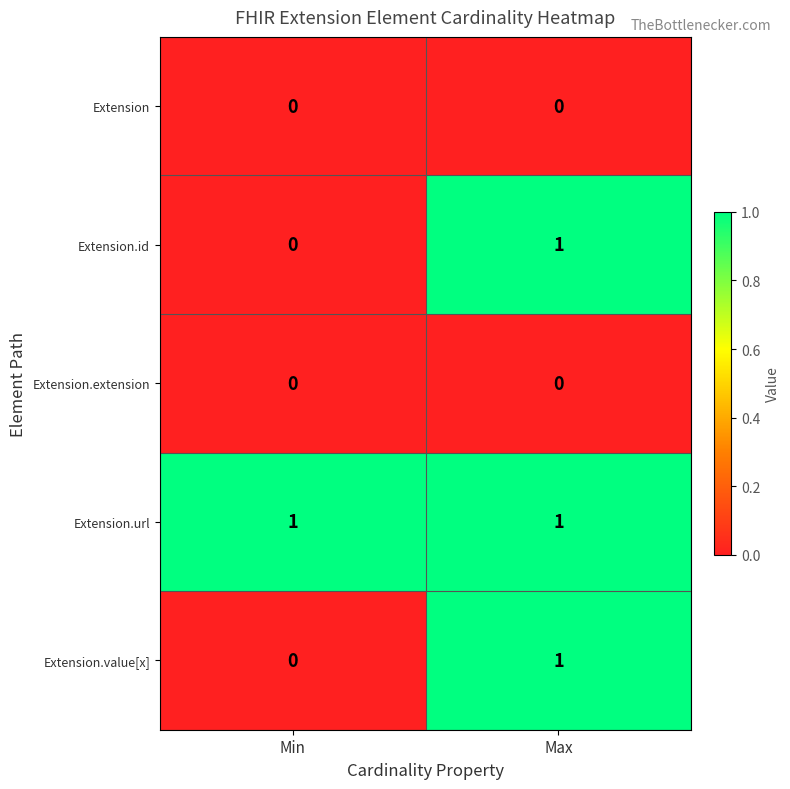

Is it true that Extension.url equals 1 at Max?

True